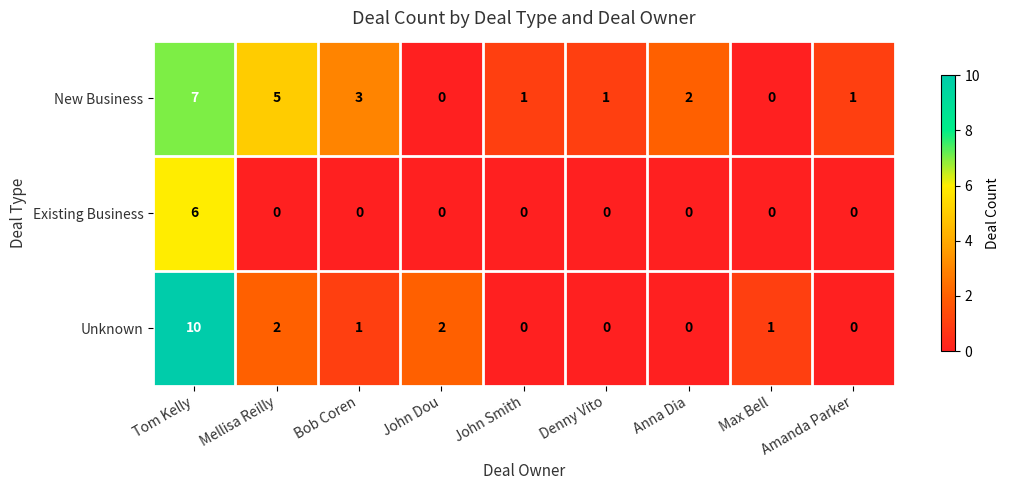

True or false: Unknown has a value of 2 at Mellisa Reilly.

True